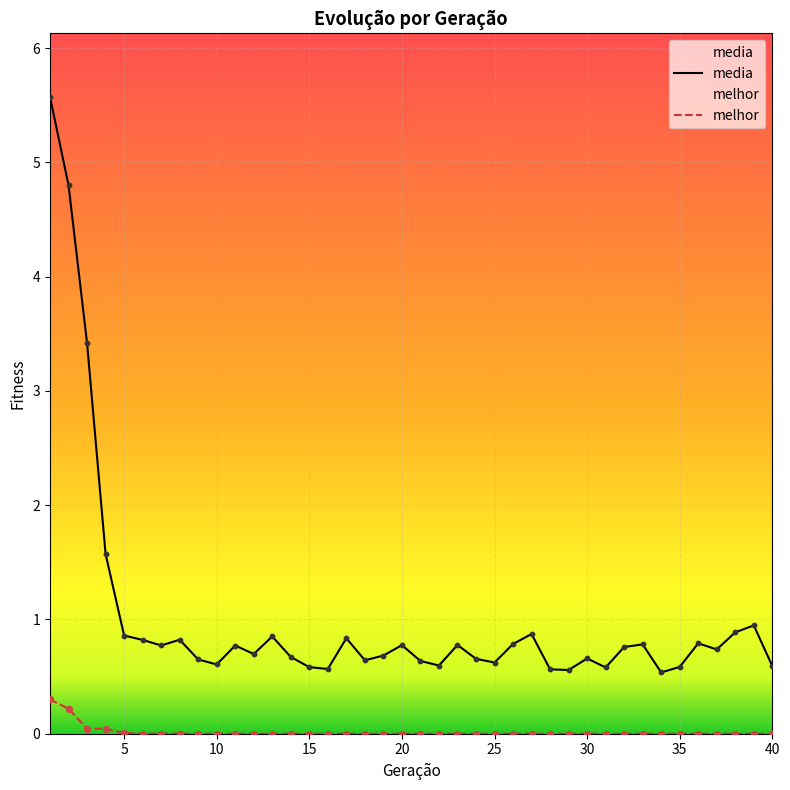

At how many categories does at least one series exceed 2?

3